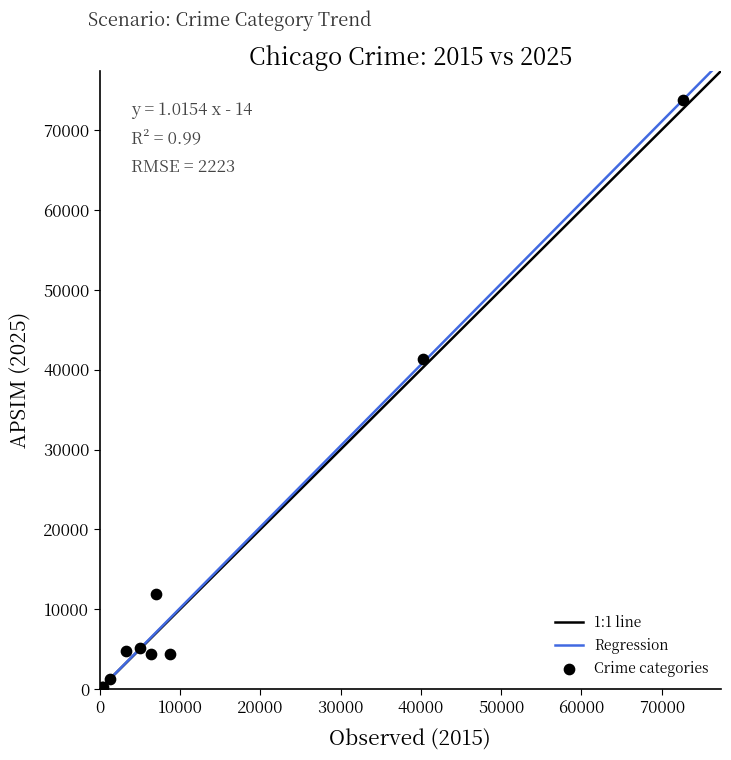

What Y value in the scatter plot is closest to 36980?

41278